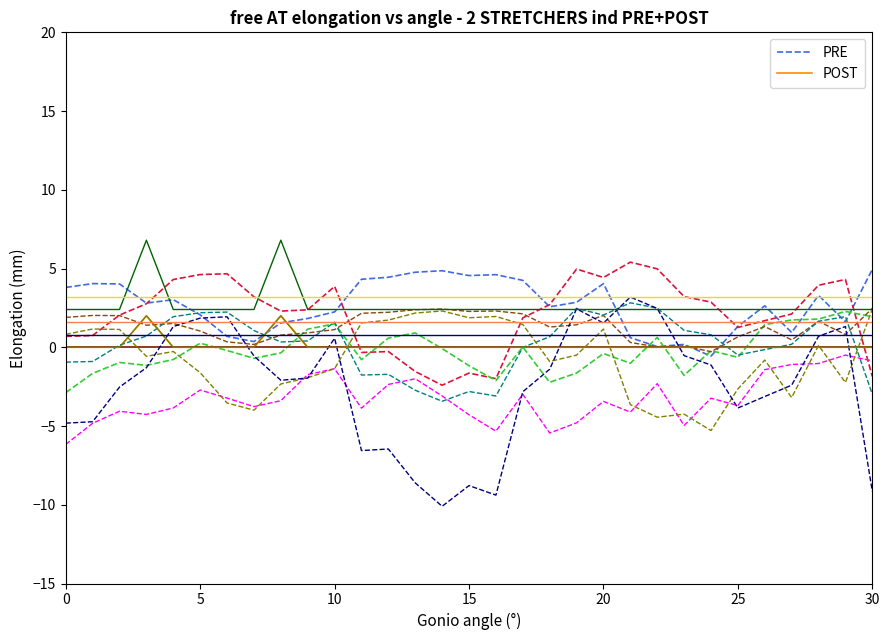

Is this an area chart (filled region under the line)?

No